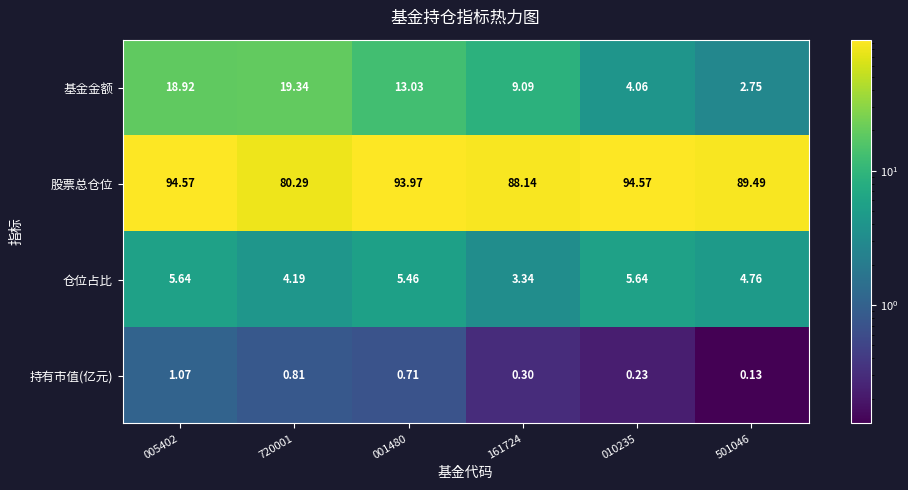

Rank the series at 720001 from highest to lowest value.

股票总仓位, 基金金额, 仓位占比, 持有市值(亿元)